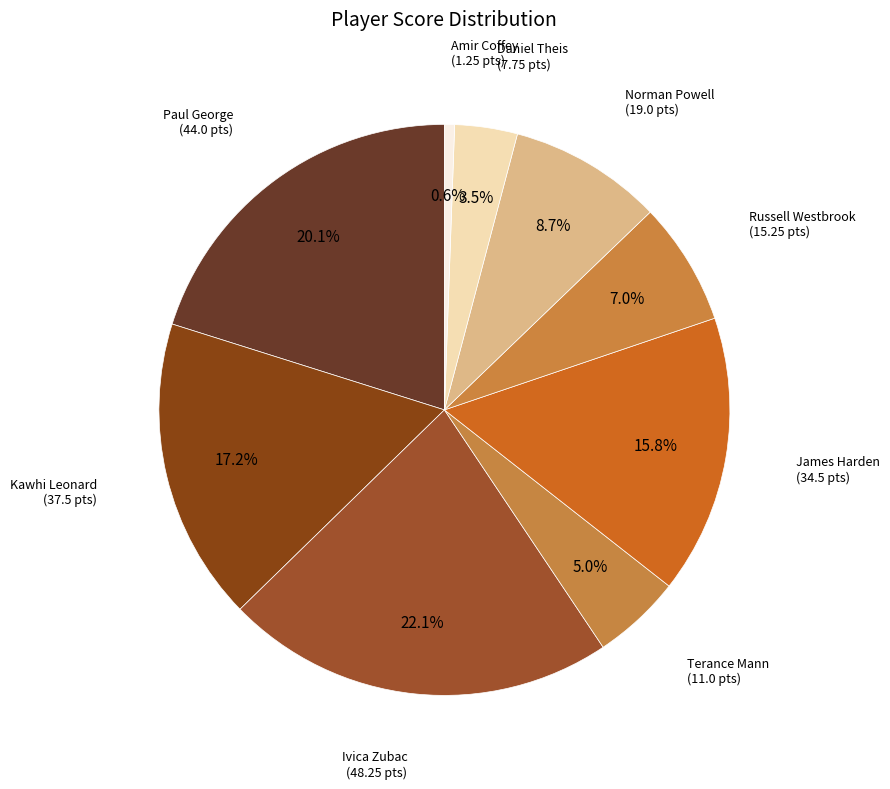

Rank the categories by value from highest to lowest.

Ivica Zubac, Paul George, Kawhi Leonard, James Harden, Norman Powell, Russell Westbrook, Terance Mann, Daniel Theis, Amir Coffey